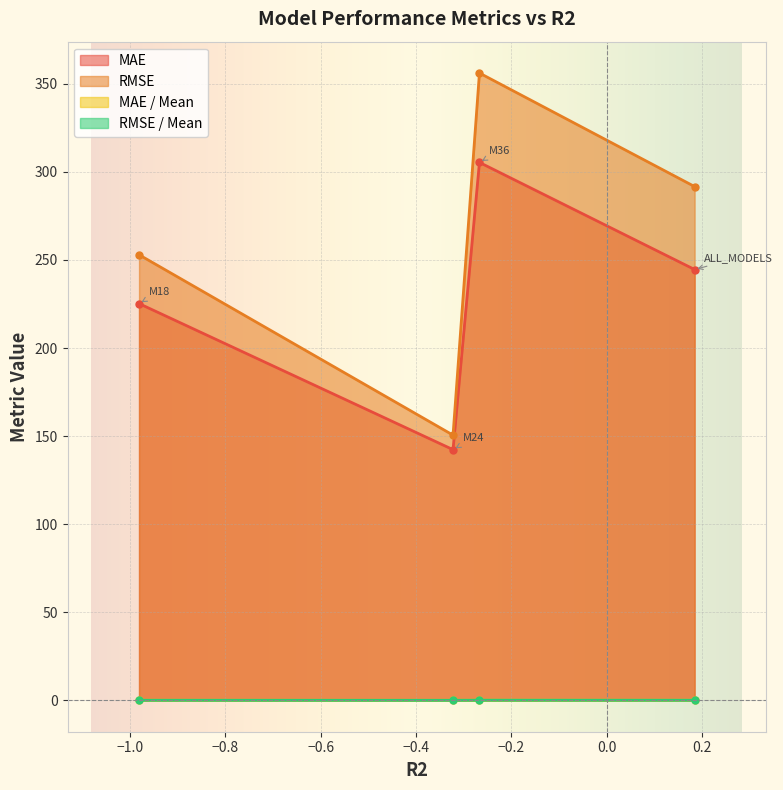

What is the label of the 4th point from the right?

M18